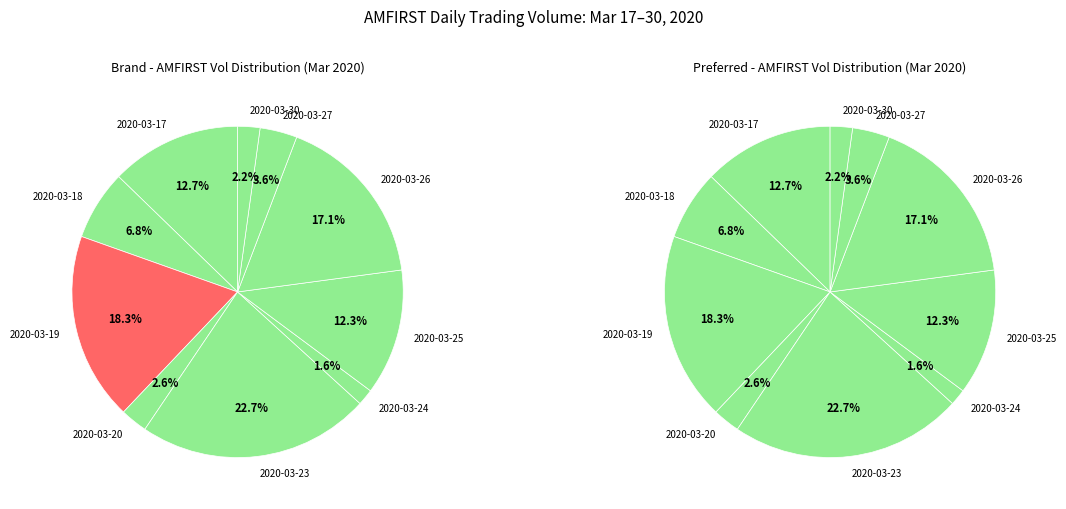

To the nearest percent, what is the difference between the largest and smallest slice percentages?

21%